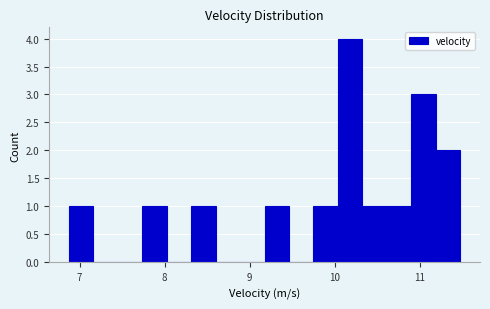

Around what value on the x-axis is the tallest bar? Give the approximate position of its centre, as read against the axis.

10.2